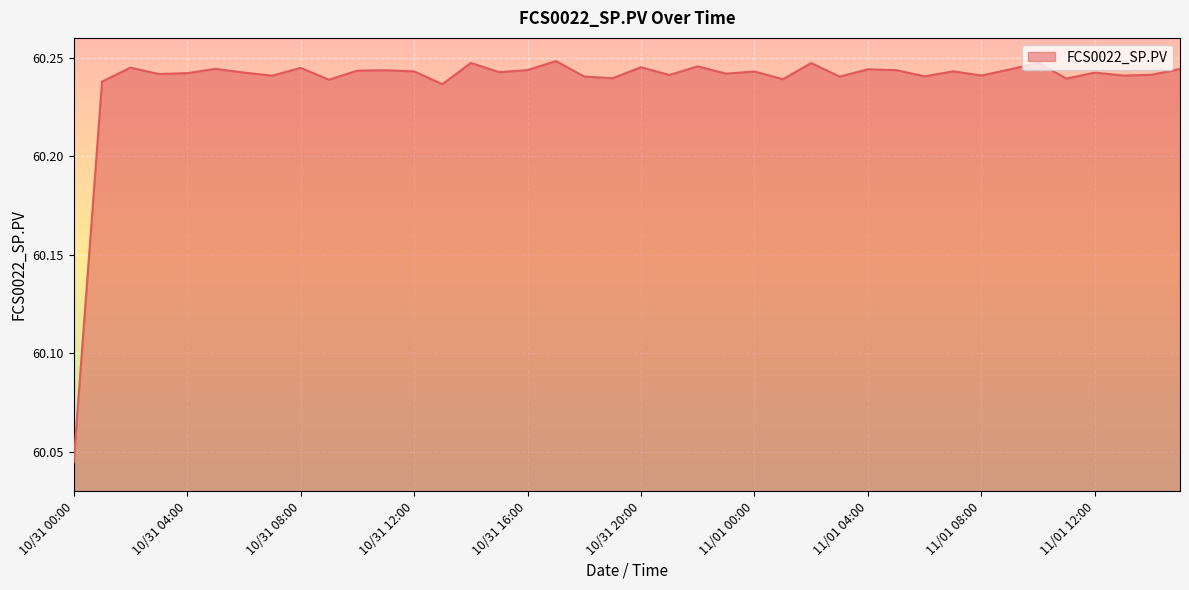

How many lines are shown in the chart?

1